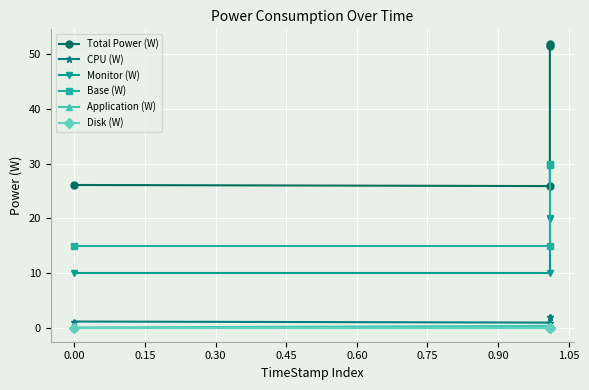

What is the sum of all Total Power (W) values?

155.5